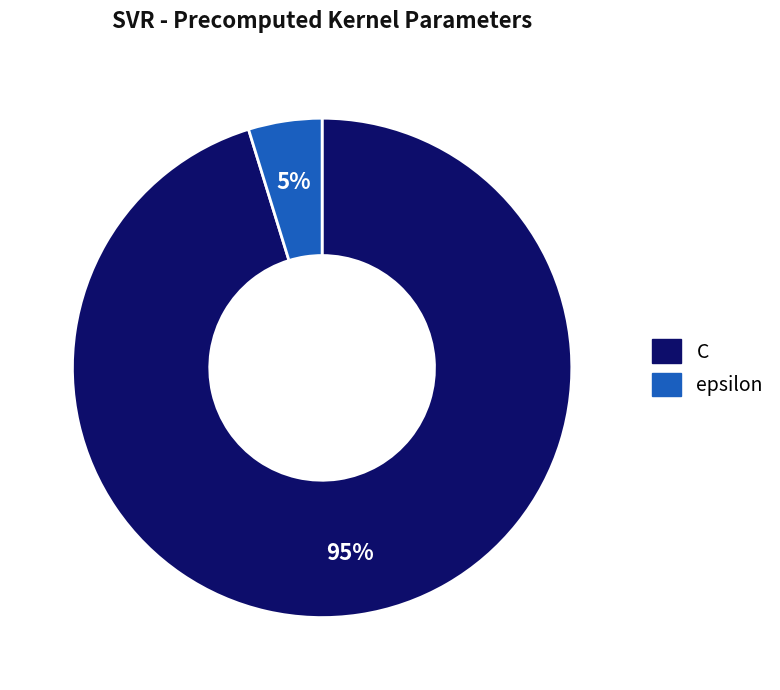

To the nearest percent, what is the difference between the epsilon and C slice percentages?

90%